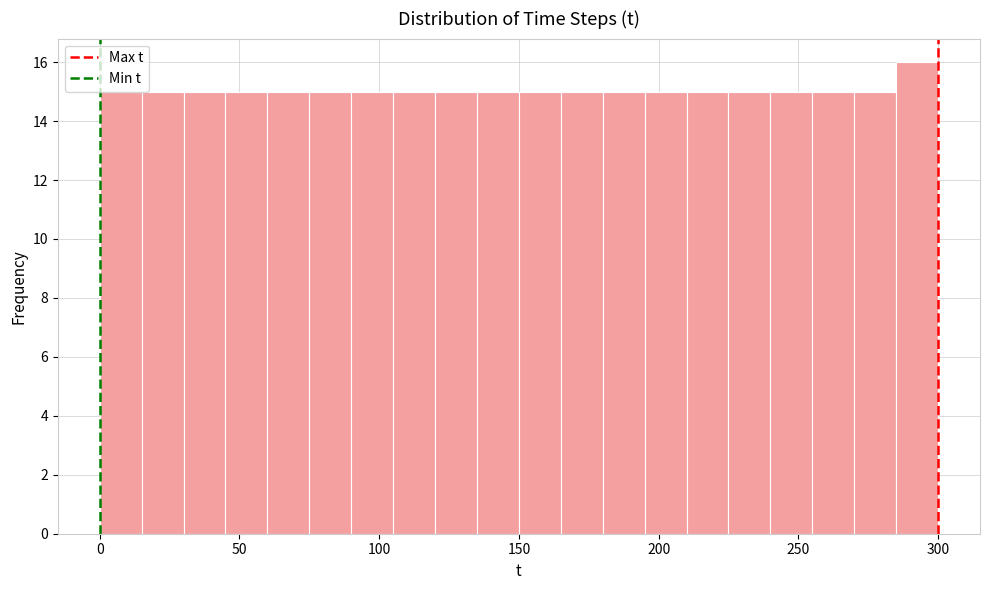

Read against the x-axis, roughly where is the centre of the tallest bar?

295